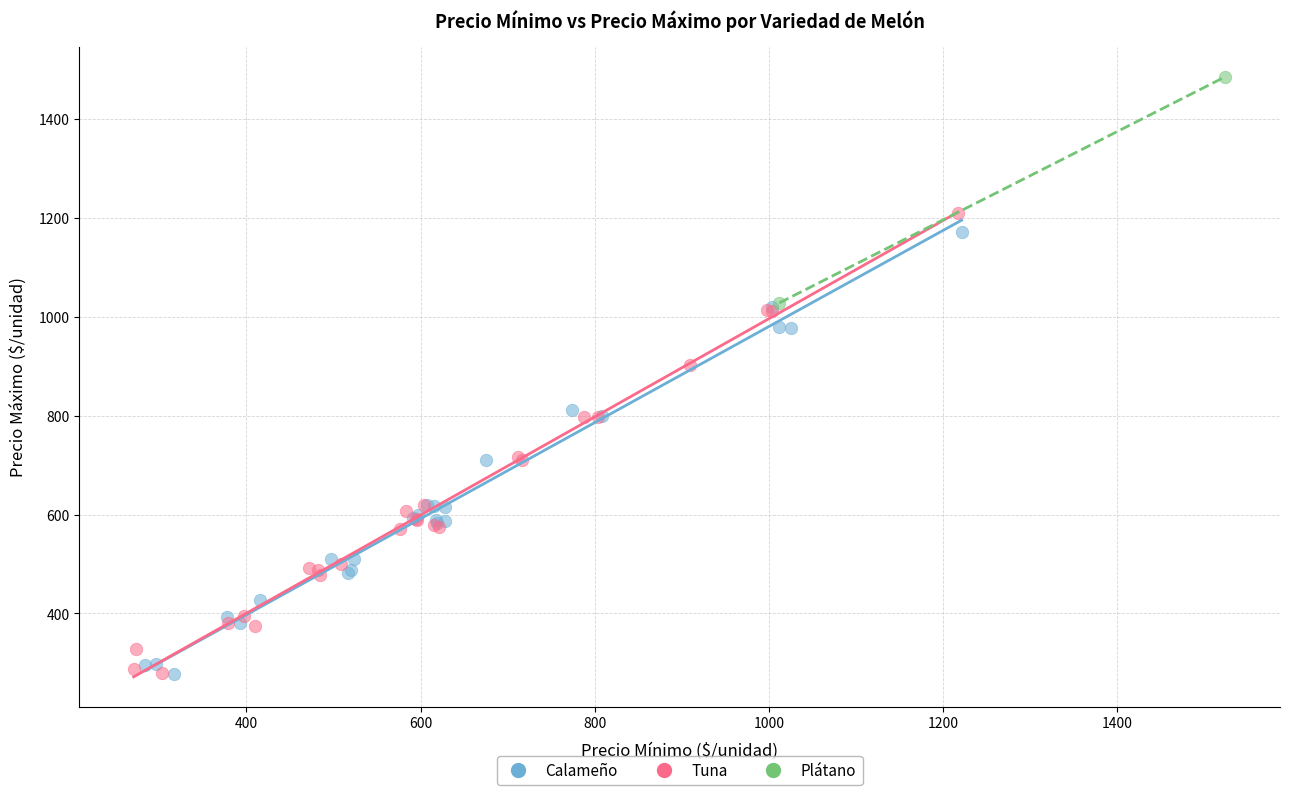

What are all the series names shown in the legend?

Calameño, Tuna, Plátano